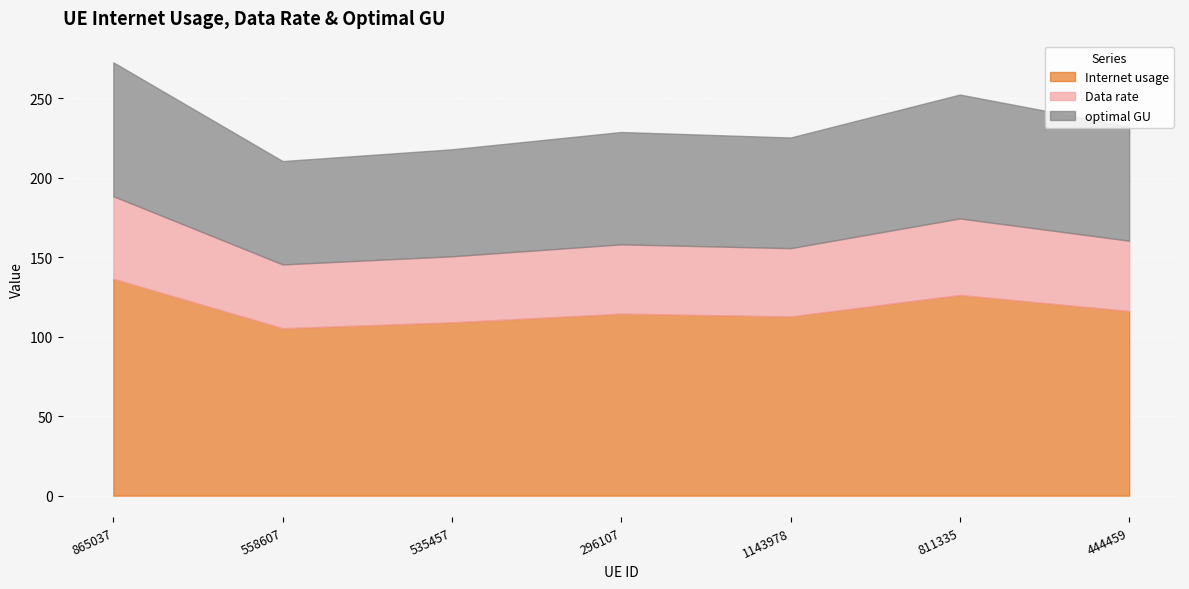

Reading left to right, list all the values displayed in this chart.

Internet usage: 865037=136.5	558607=105.4	535457=109.1	296107=114.5	1143978=112.8	811335=126.3	444459=116.2
Data rate: 865037=52.0	558607=40.1	535457=41.6	296107=43.6	1143978=43.0	811335=48.1	444459=44.3
optimal GU: 865037=84.2	558607=65.0	535457=67.3	296107=70.7	1143978=69.6	811335=78.0	444459=71.7